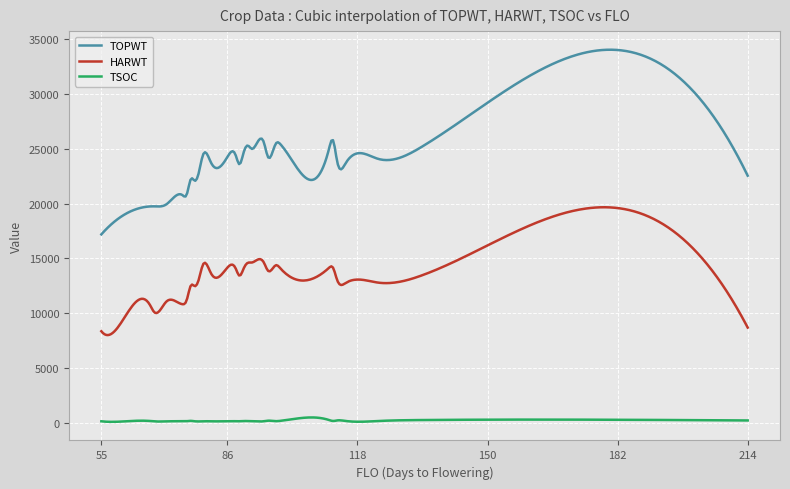

True or false: TOPWT and HARWT intersect in this chart.

False